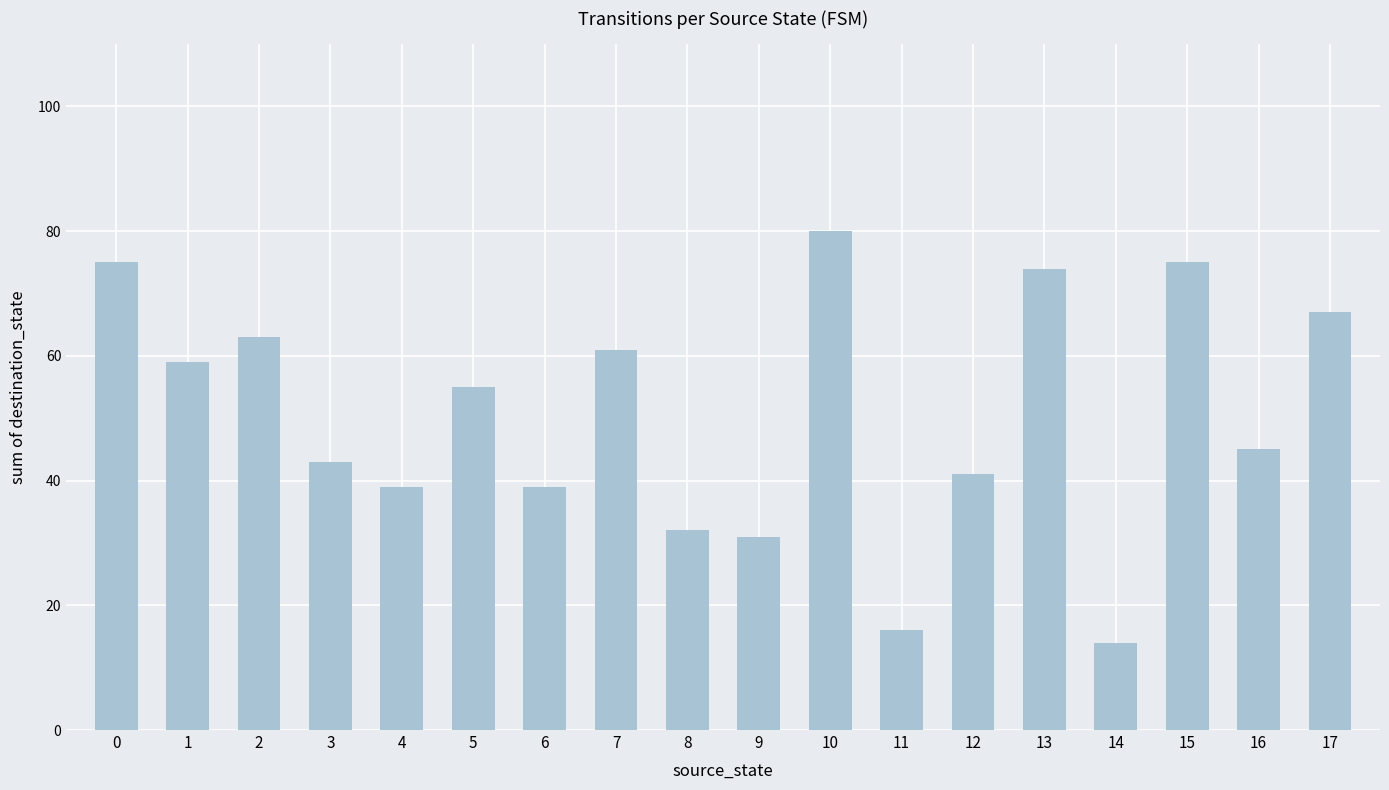

Approximately how many times larger is the value at 13 compared to 11?

4.6